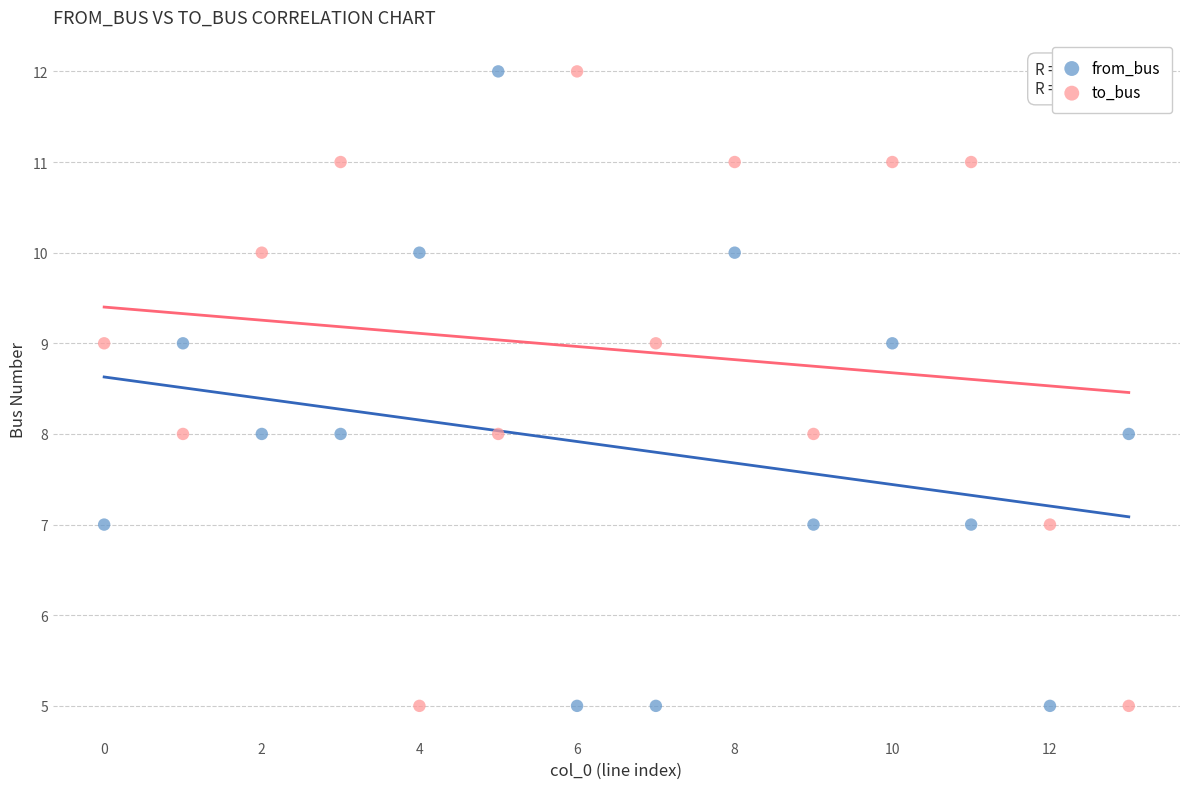

What are all the series names shown in the legend?

from_bus, to_bus